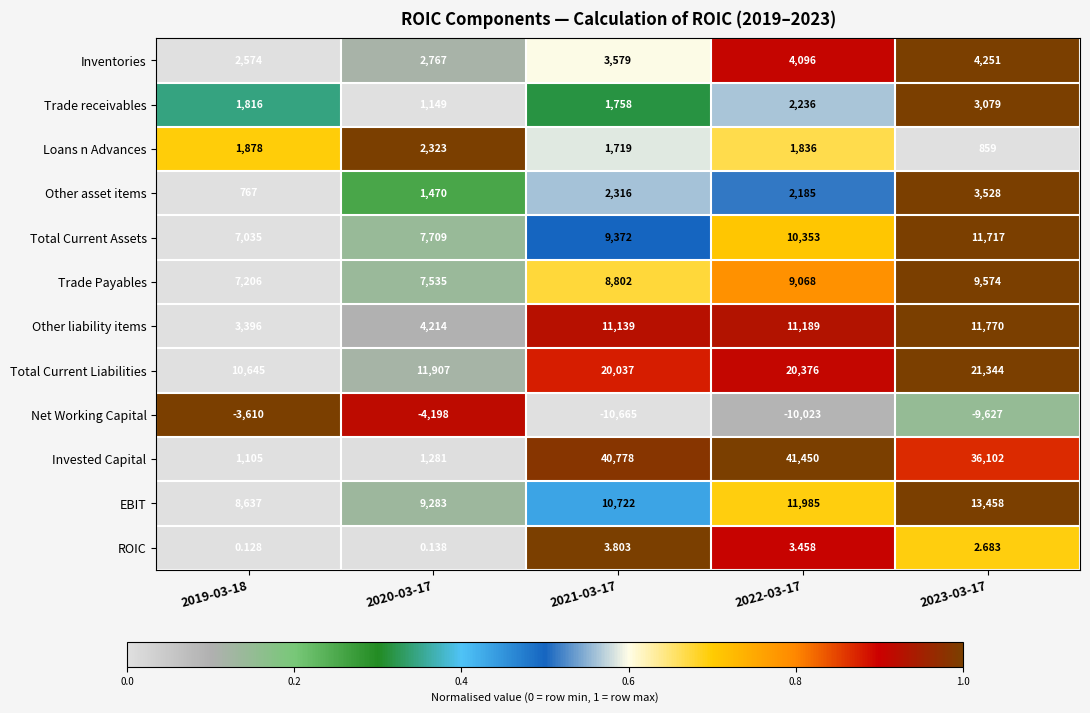

List the series in order of their peak value, lowest first.

Net Working Capital, ROIC, Loans n Advances, Trade receivables, Other asset items, Inventories, Trade Payables, Total Current Assets, Other liability items, EBIT, Total Current Liabilities, Invested Capital